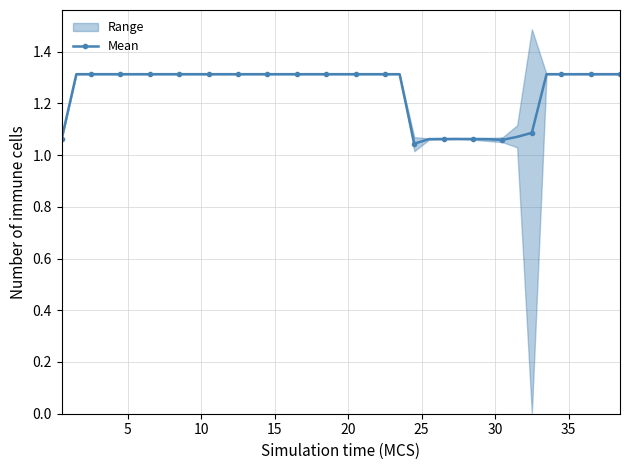

Count the Mean values in the range 1 to 2.

39